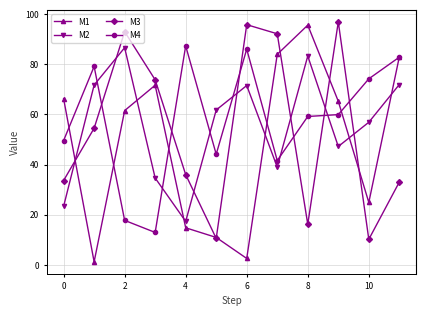

True or false: M2 and M4 intersect in this chart.

True